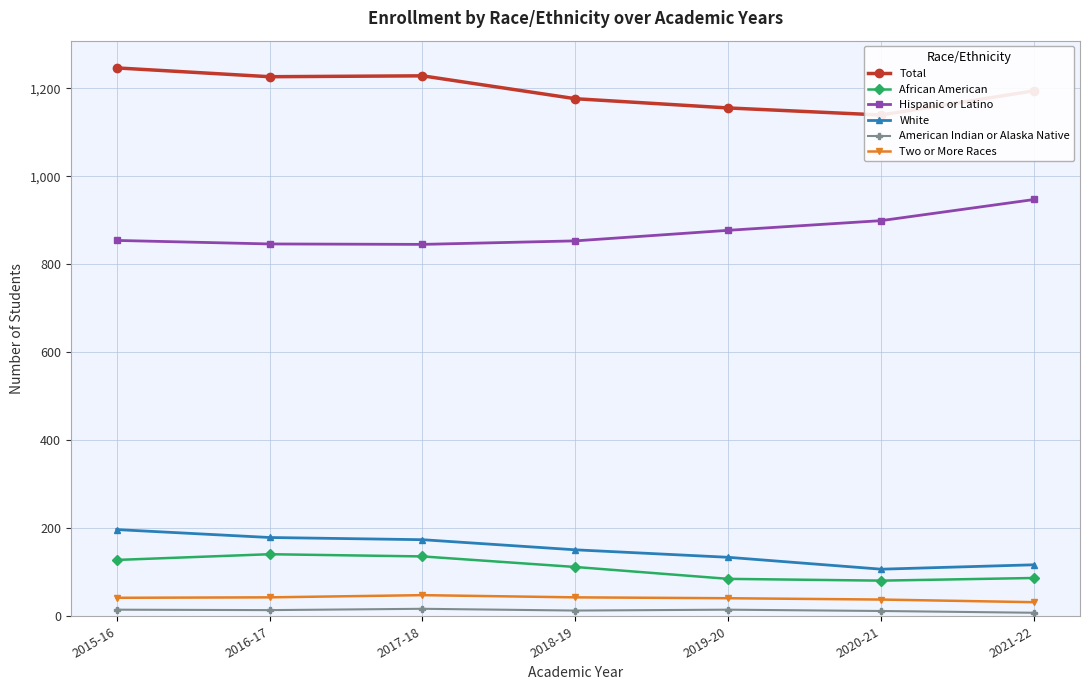

What is the value of the White point at the 2nd from the left?

179